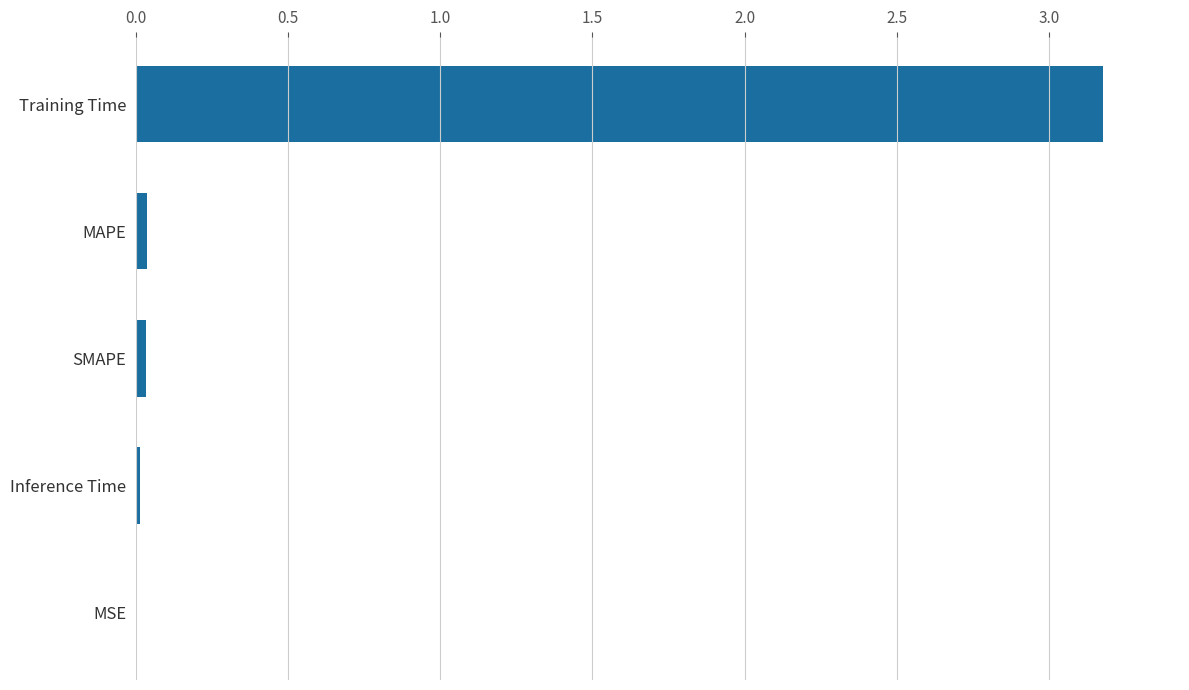

At which category does the chart reach its peak across all series?

Training Time